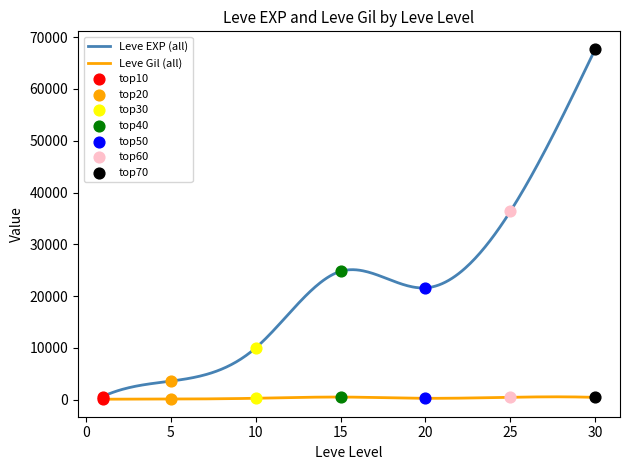

Is the value of Leve EXP at 15 greater than the value of Leve Gil at 10?

Yes